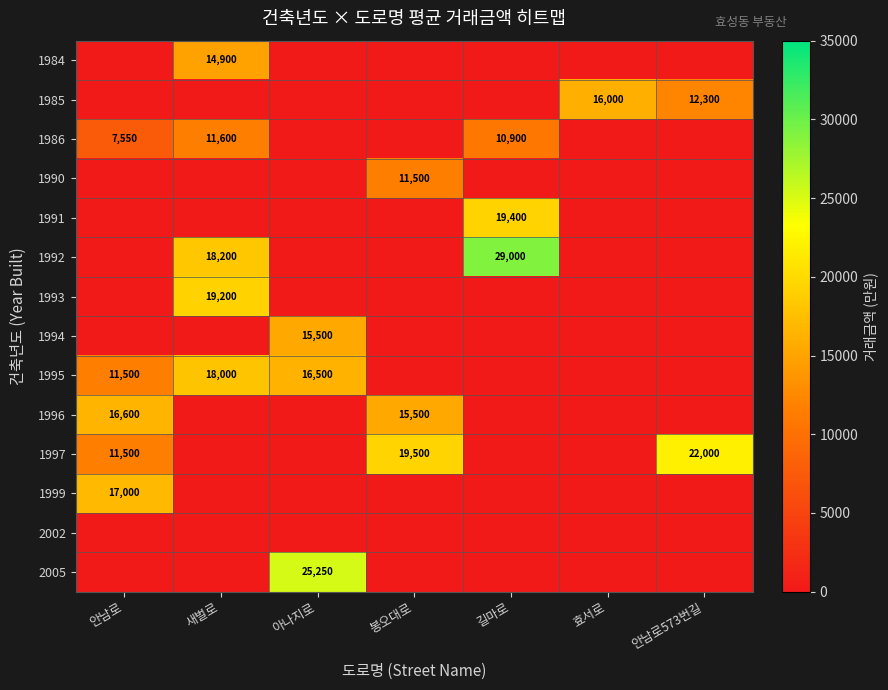

The value of 1985 at 효서로 is 5608. True or false?

False